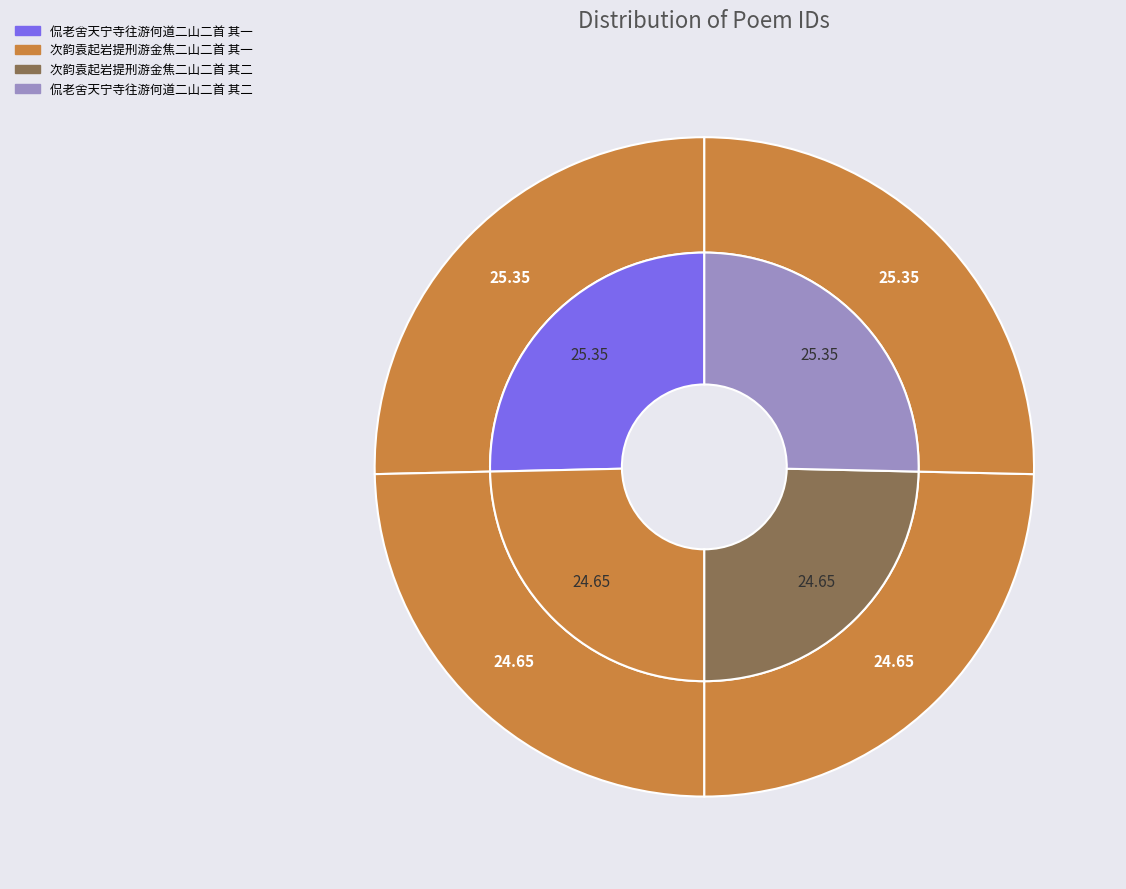

Is there a majority slice in this chart?

No